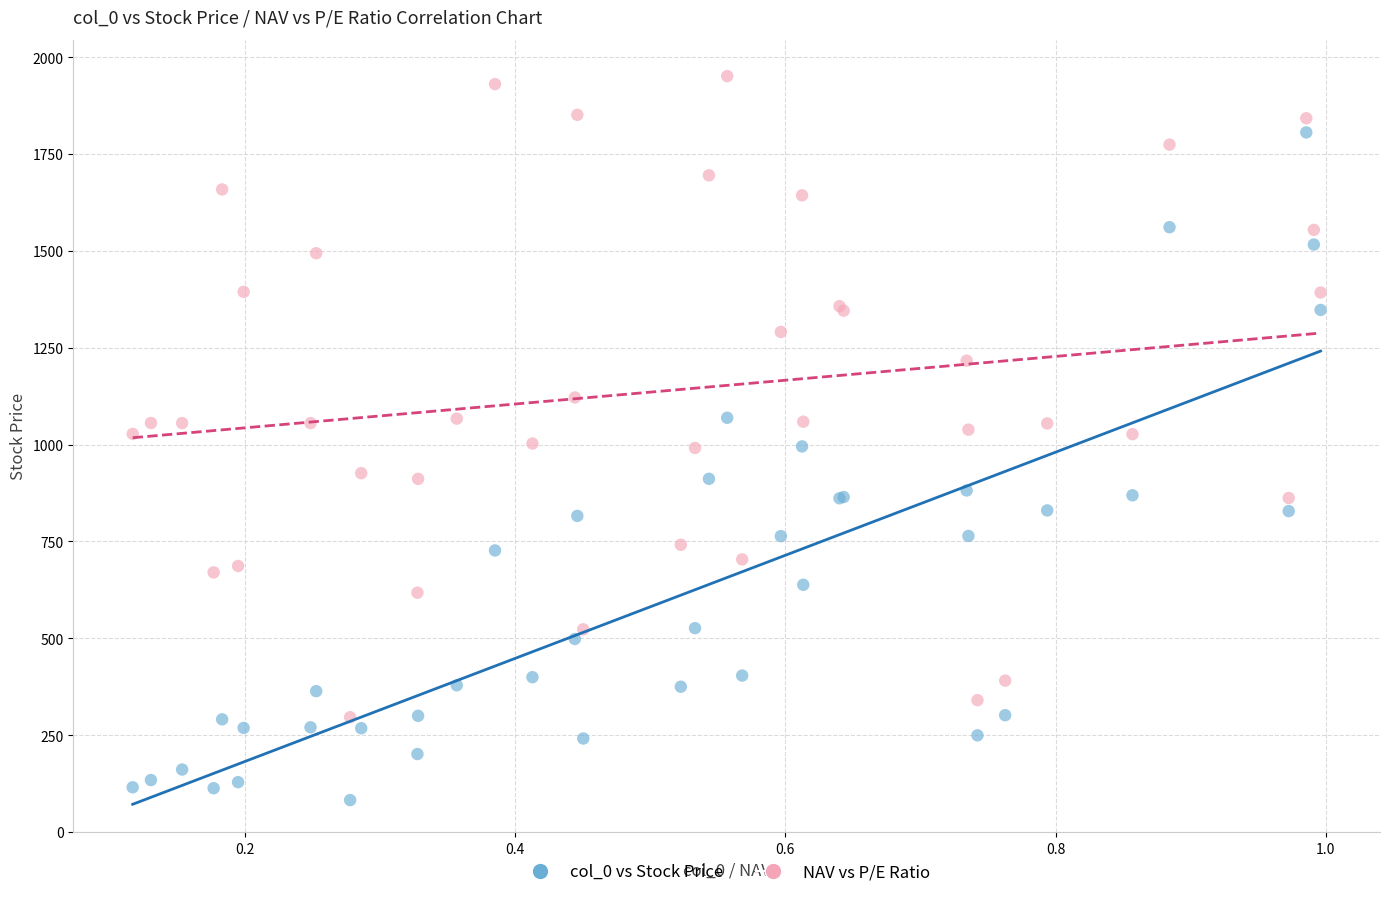

Which series has the largest Y range (max minus min)?

col_0 vs Stock Price